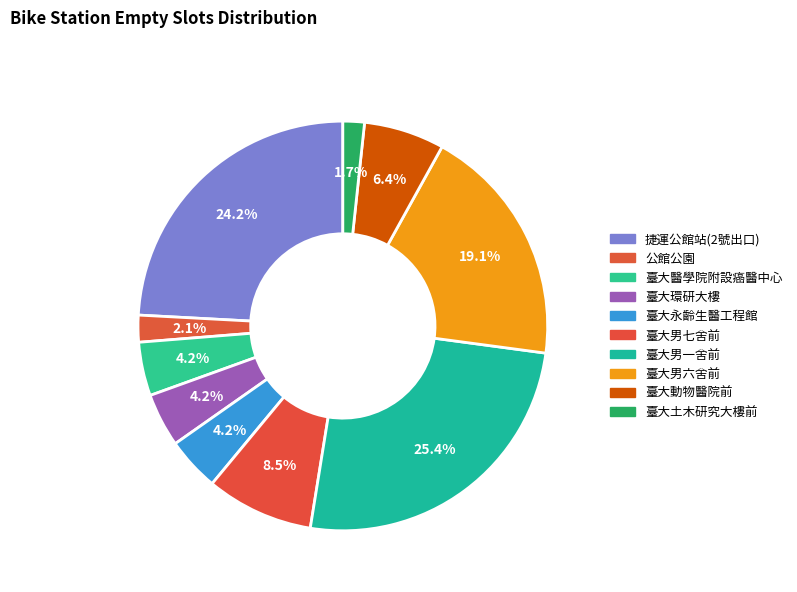

How many slices are in this pie chart?

10